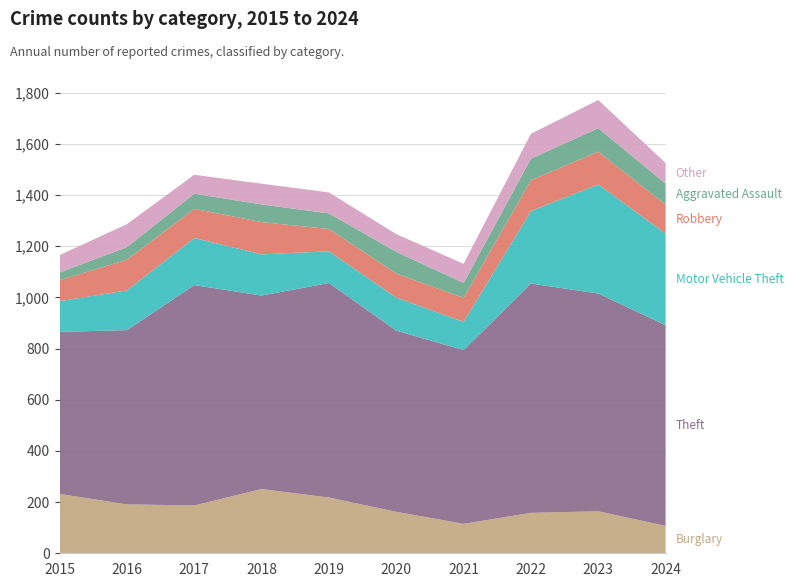

Reading left to right, transcribe all the data shown in this chart.

Burglary: 232	191	187	251	218	162	115	158	164	107
Theft: 633	681	861	756	838	708	679	896	851	784
Motor Vehicle Theft: 120	155	184	161	124	129	110	283	426	358
Robbery: 82	120	114	126	87	94	94	121	128	113
Aggravated Assault: 30	49	59	69	61	85	58	84	92	82
Other: 68	90	74	81	82	69	75	97	110	81